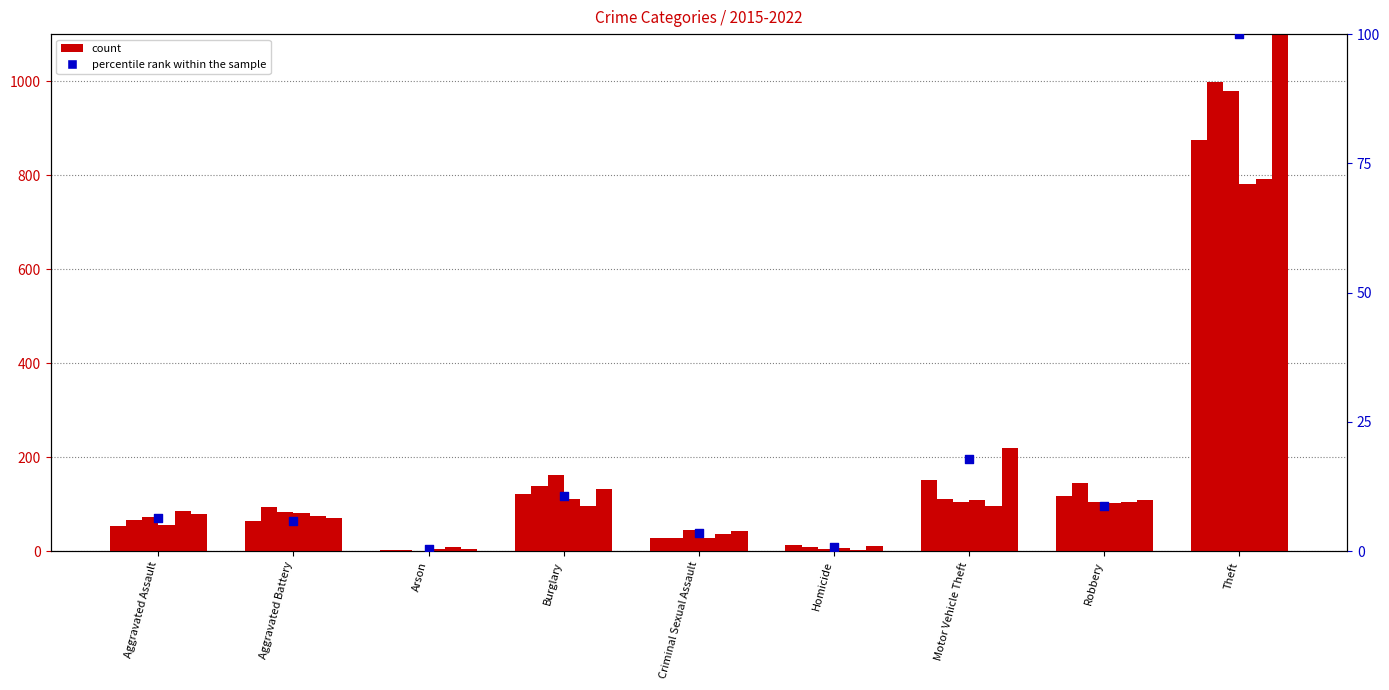

Approximately how many times larger is the value at Arson compared to Criminal Sexual Assault?

0.1